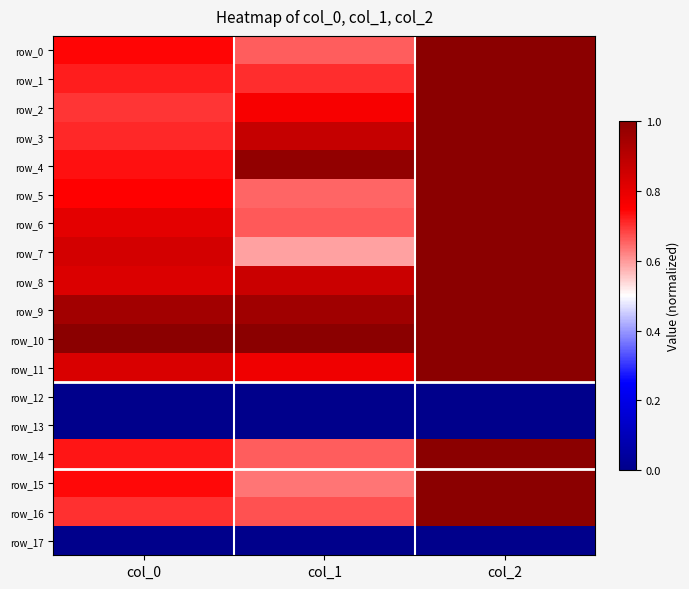

What is the lowest value of the row_8 series?

0.8